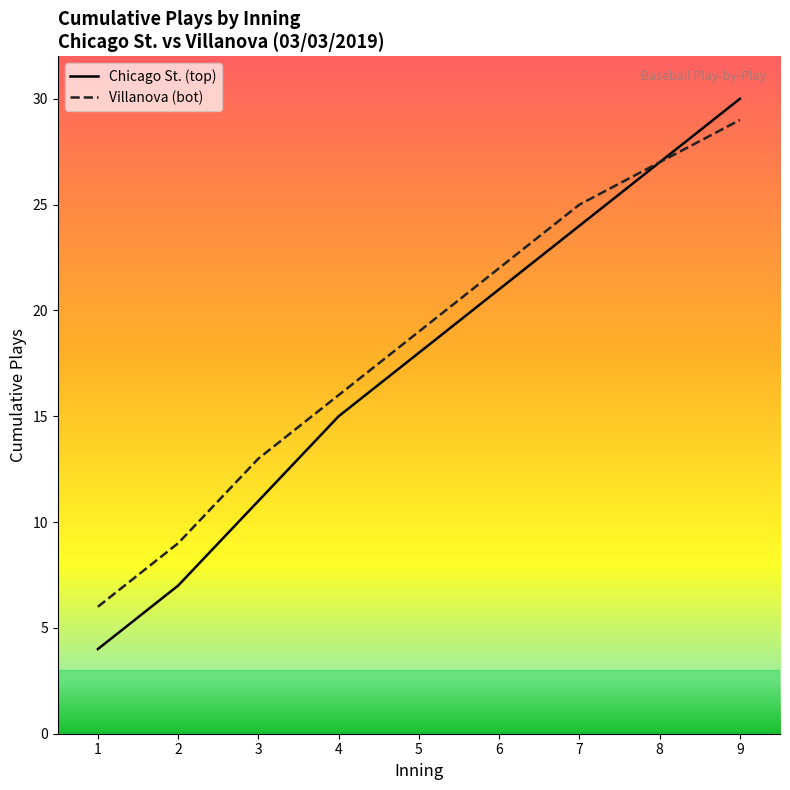

What is the difference between the Villanova (bot) values at 7 and 3?

12